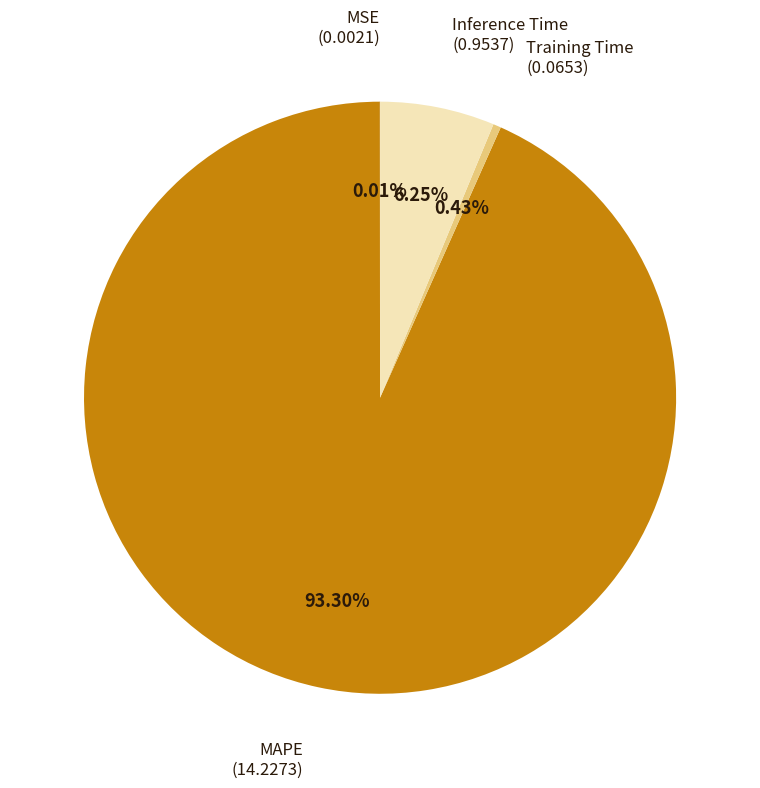

Does any single category account for the majority?

Yes